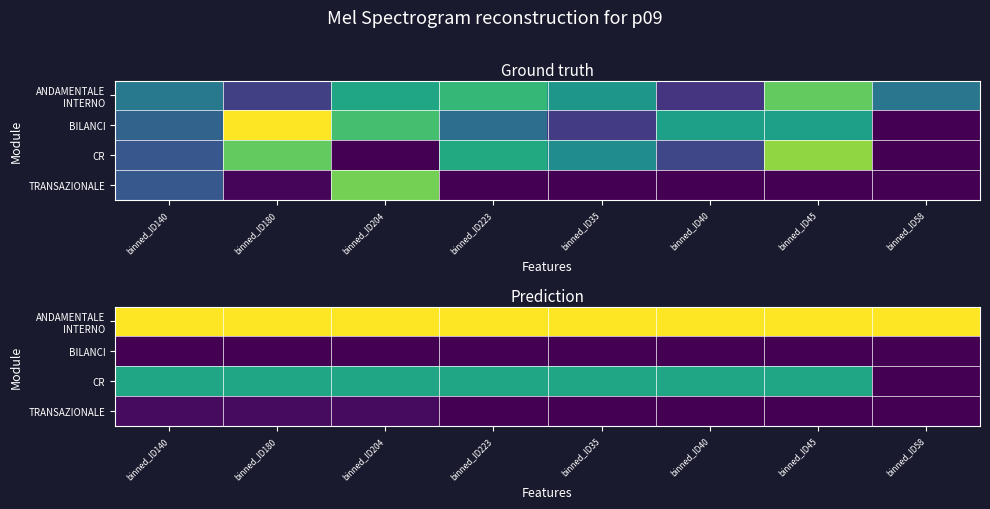

How many series are shown in this chart?

4